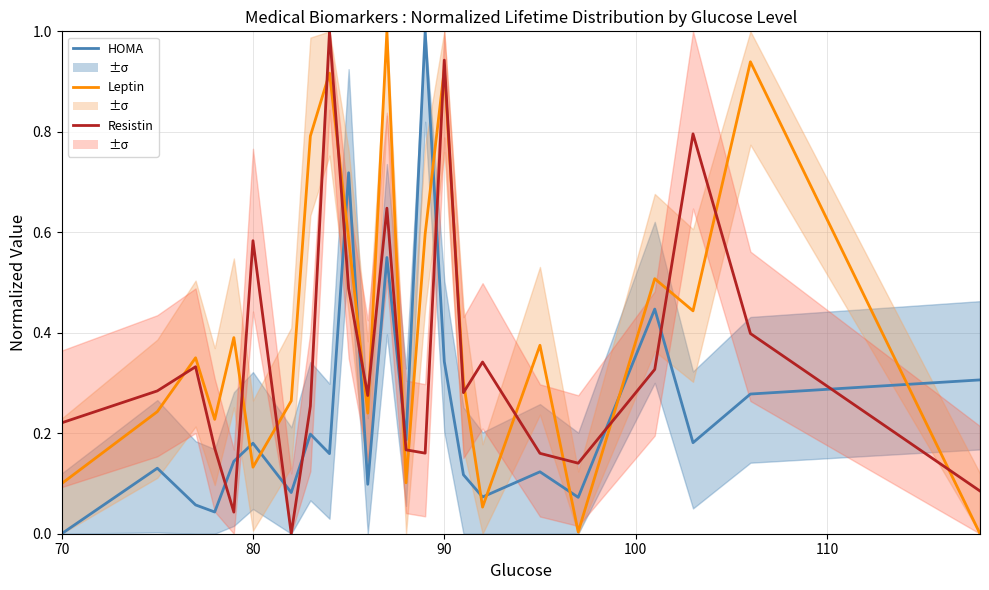

At how many categories does at least one series exceed 0?

23